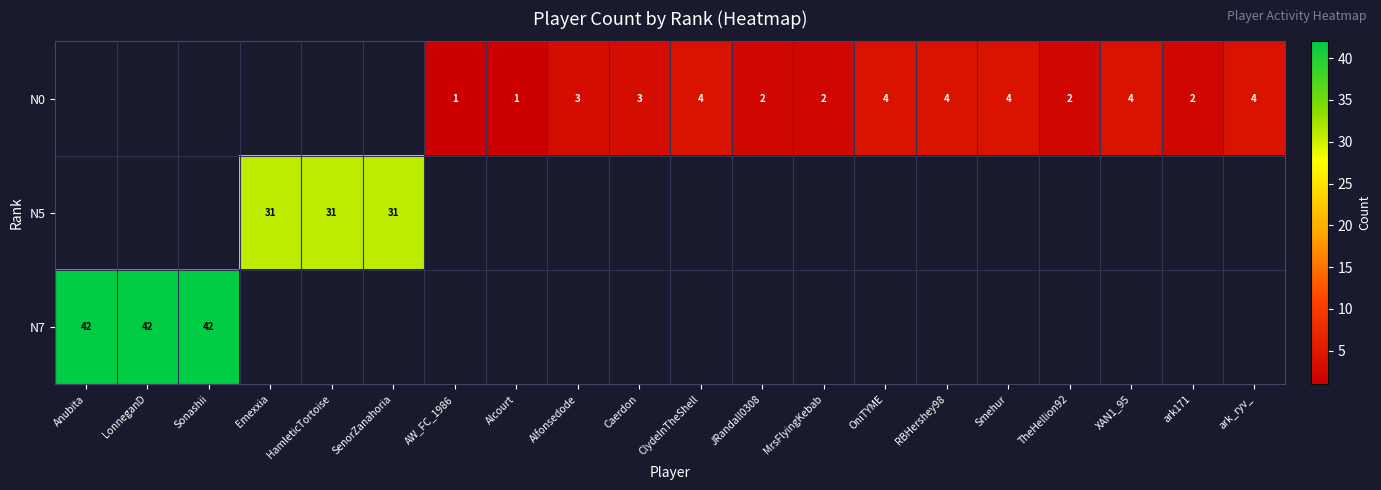

True or false: N0 has a value of 2 at Caerdon.

False